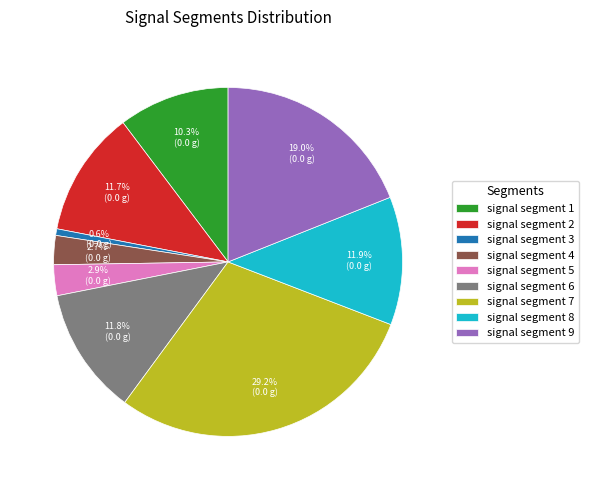

To the nearest percent, what percentage of the pie is signal segment 3?

1%